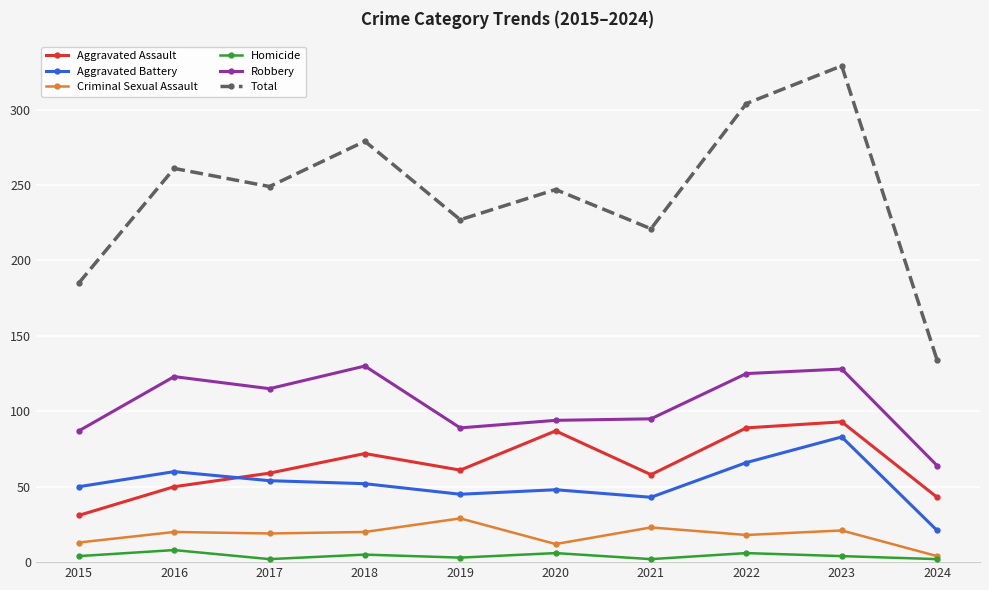

What is the difference between the second highest and second lowest values in the Robbery series?

41